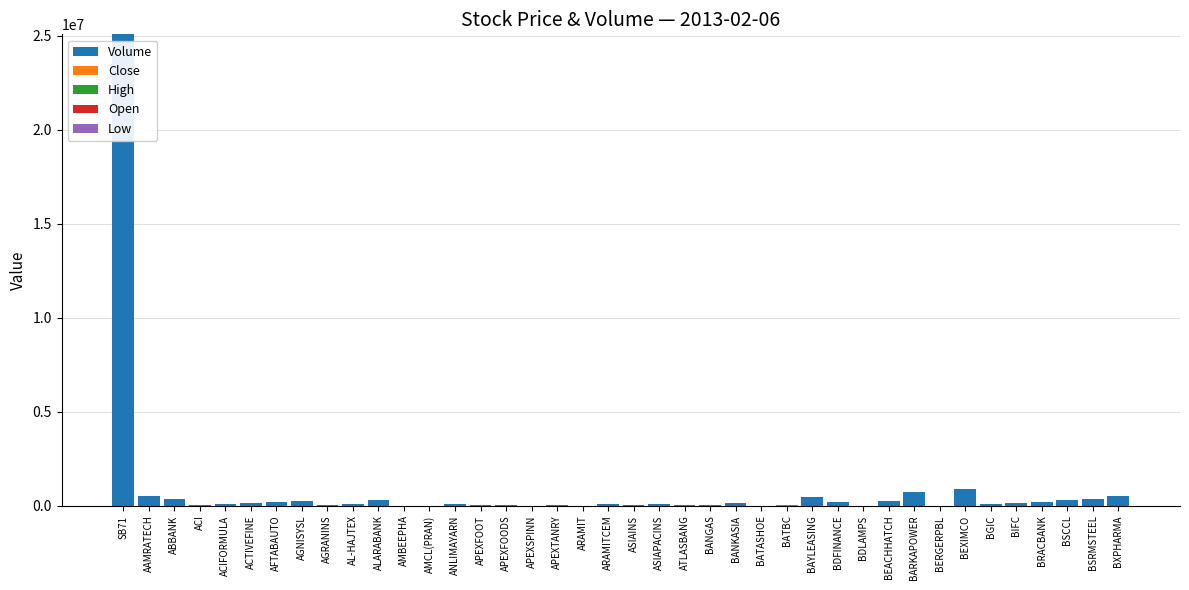

Which category has the highest value in the Volume series?

SB71